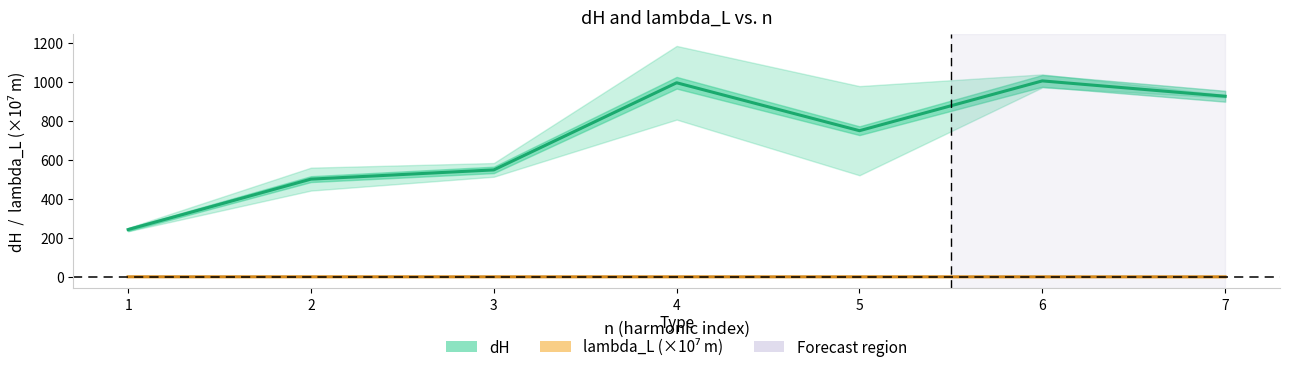

What is the difference between the maximum and minimum values in the dH (mean) series?

762.2